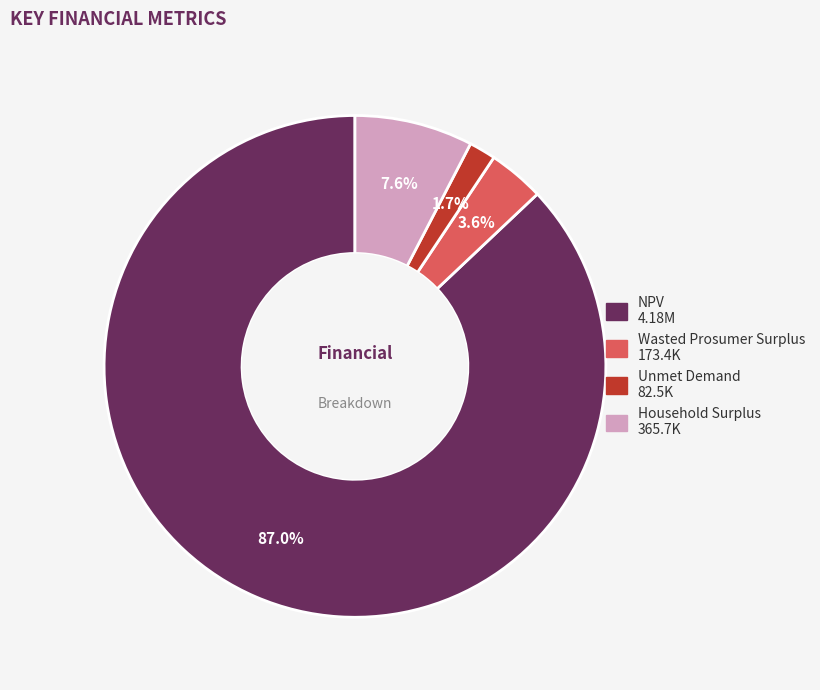

Count the number of slices in the pie.

4